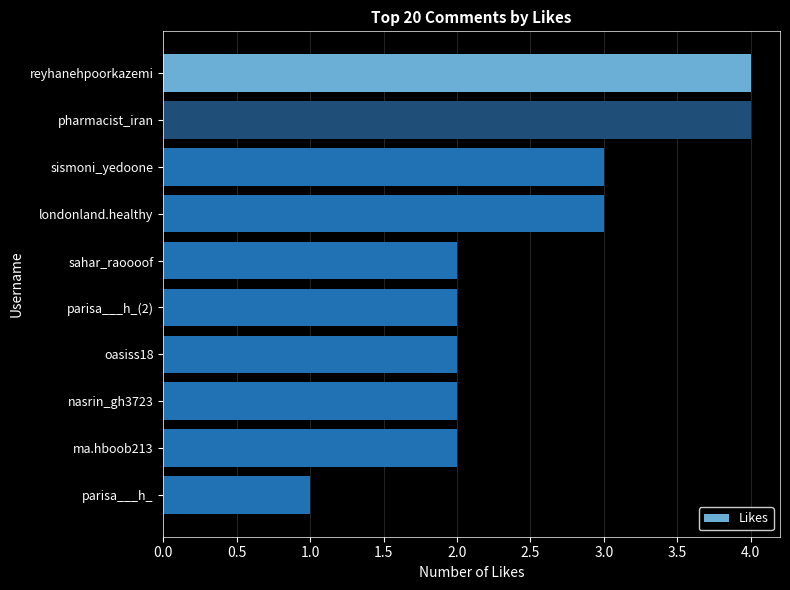

Which has a higher value, pharmacist_iran or sismoni_yedoone?

pharmacist_iran